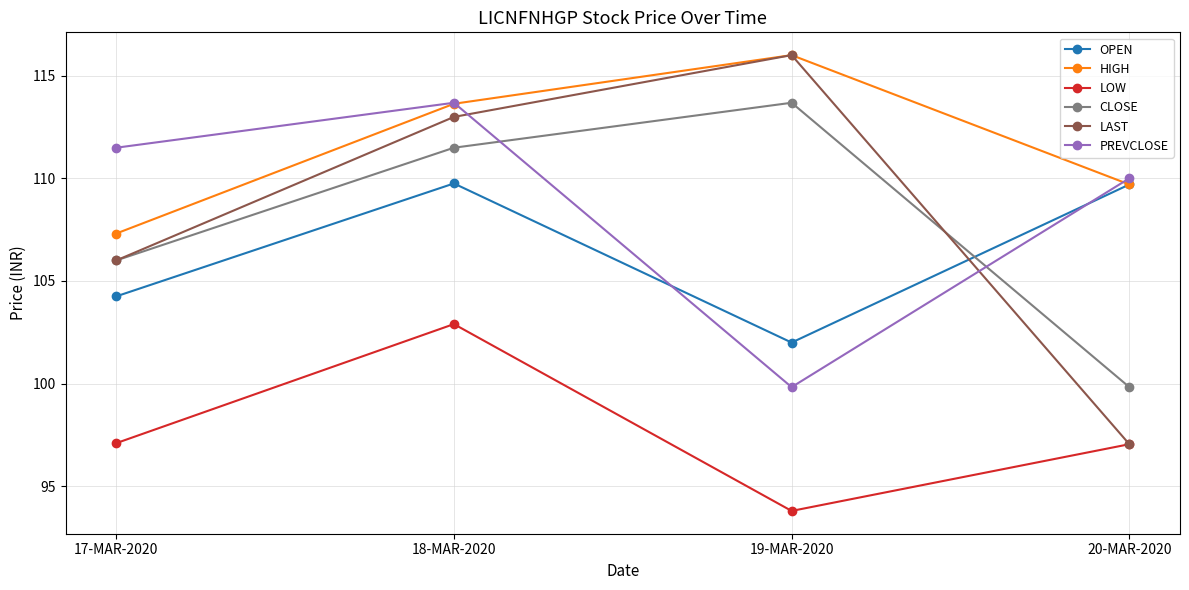

Which category has the lowest value across all series?

19-MAR-2020